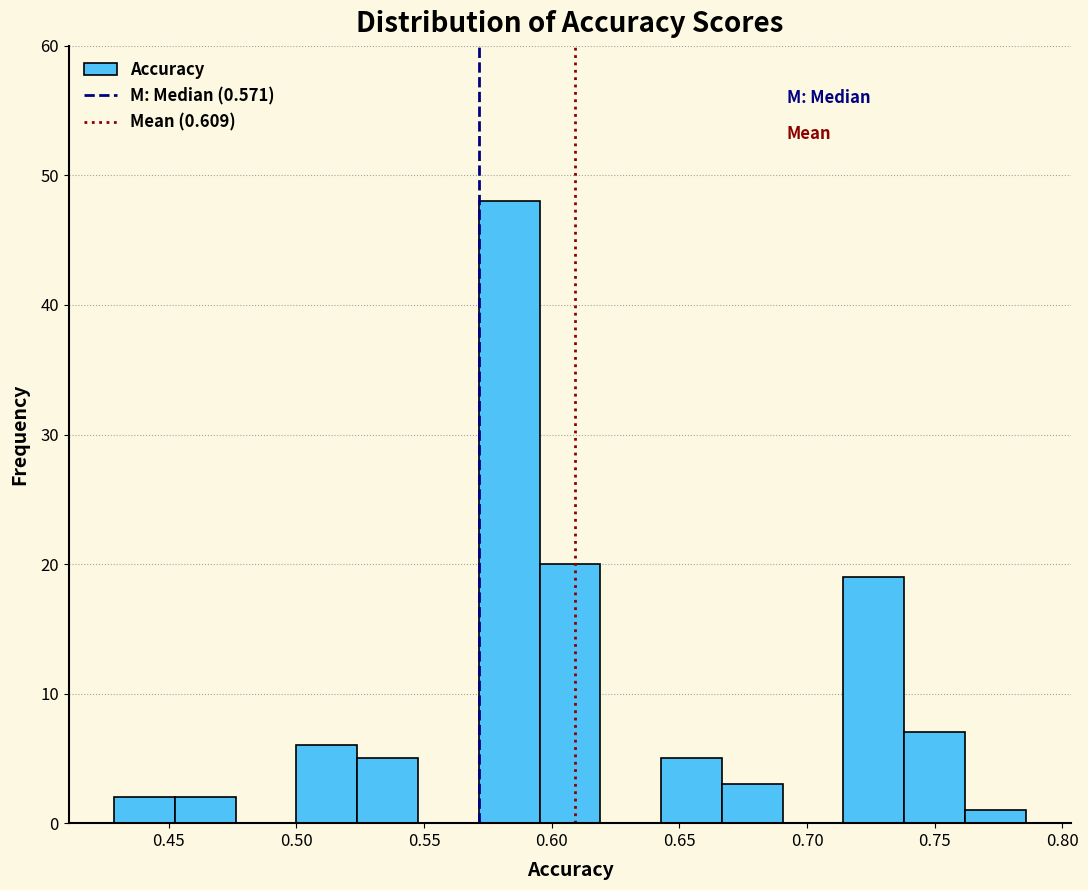

Over which range of the x-axis is the bar tallest?

0.570 to 0.595